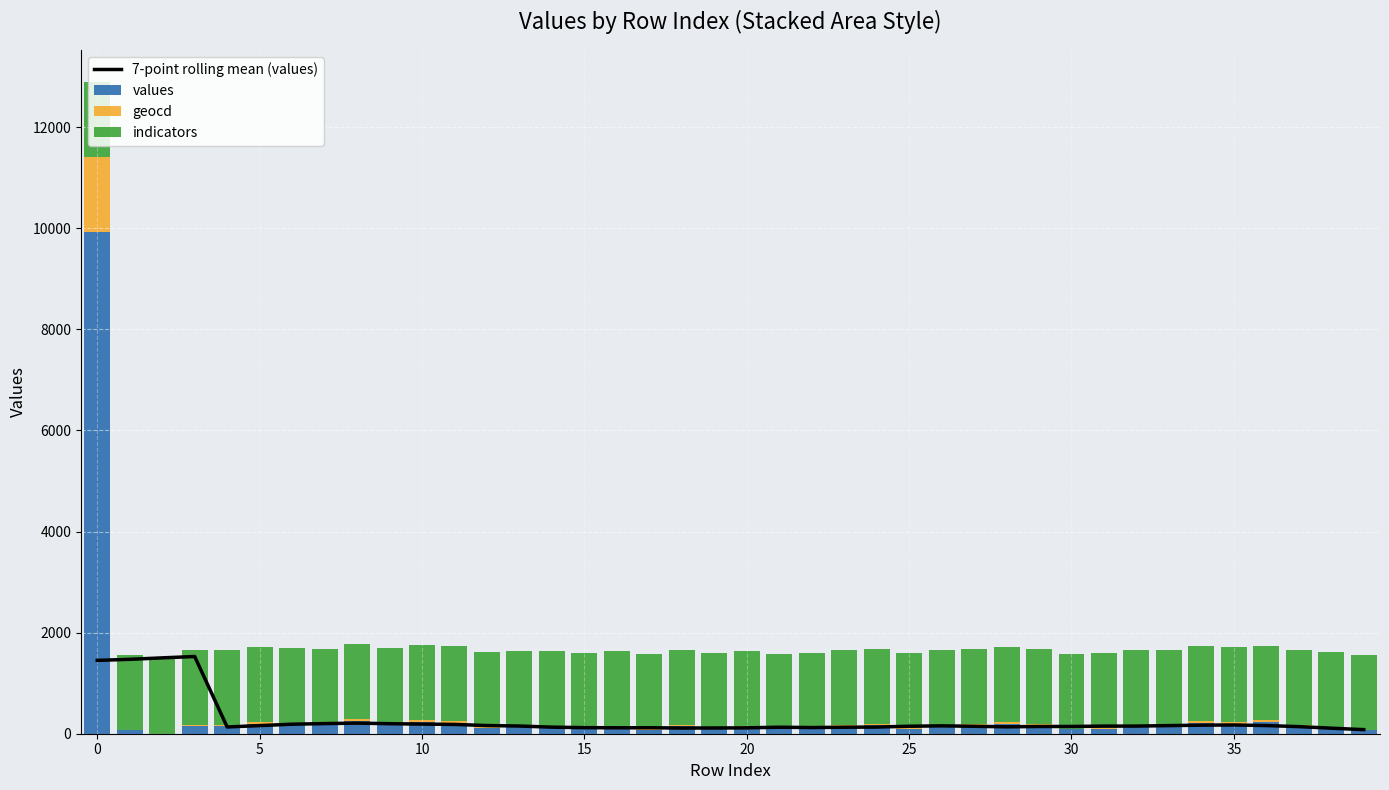

What is the total value across all series at 19?

1709.4